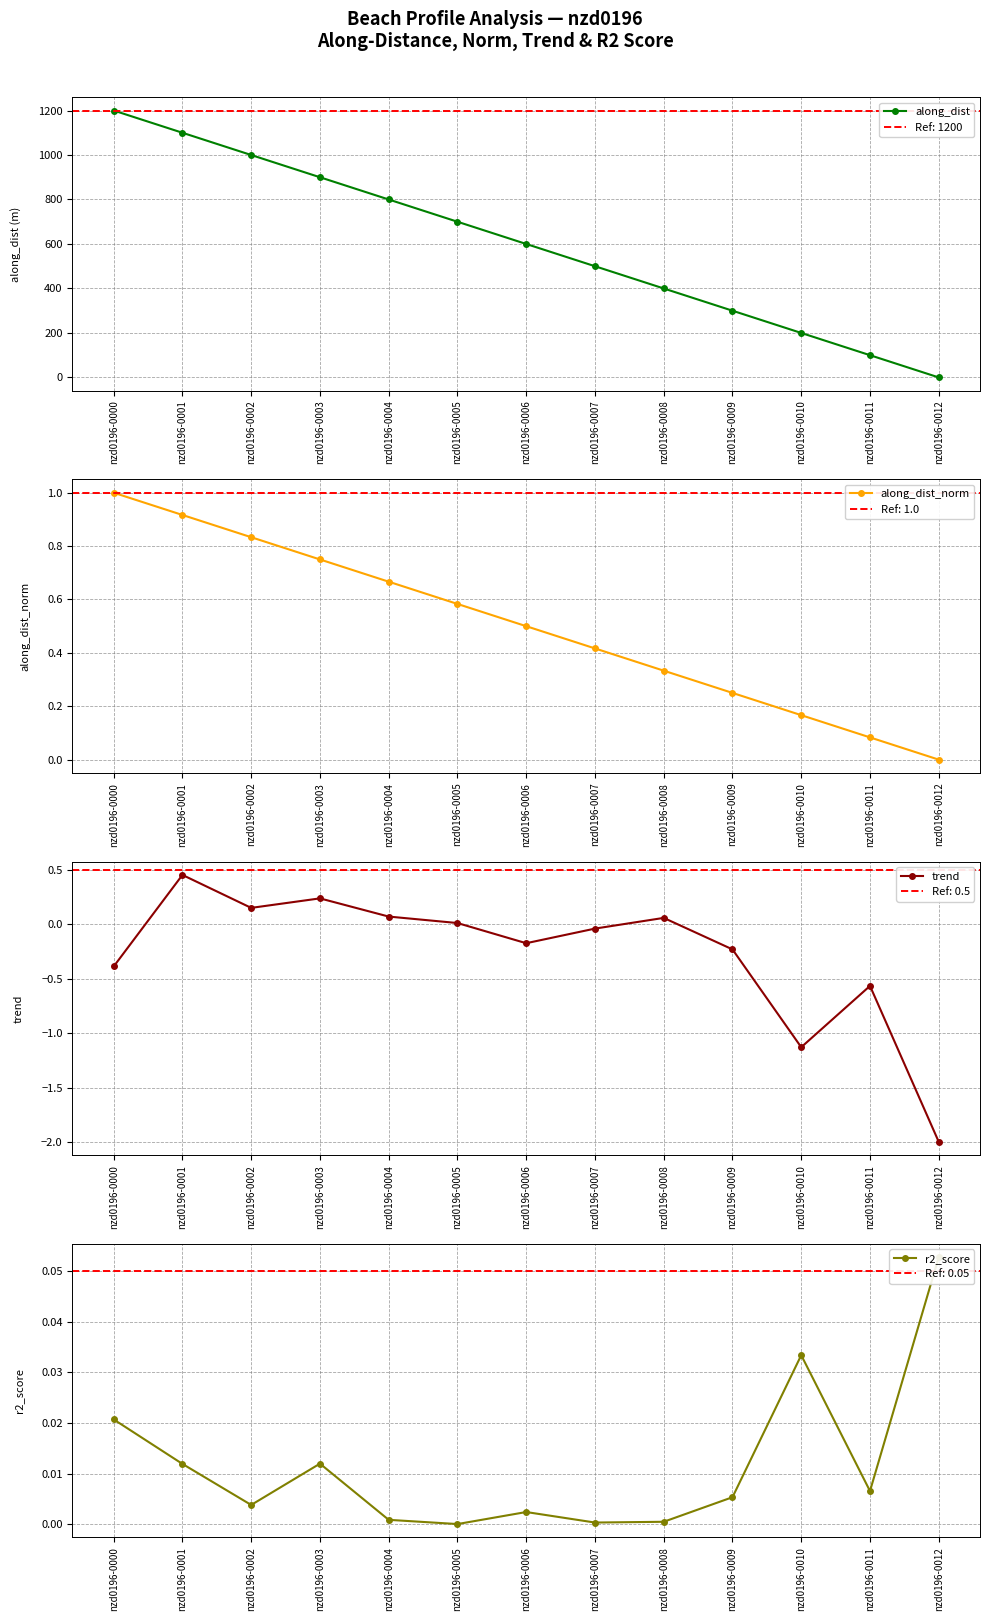

True or false: along_dist has more than 2 points higher than both neighbors.

False